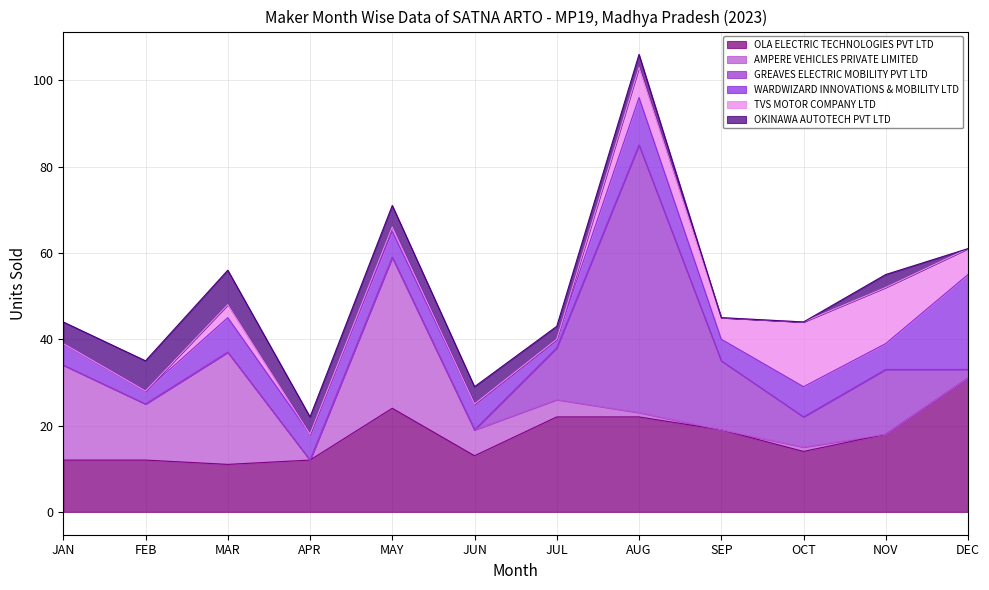

How many values in the GREAVES ELECTRIC MOBILITY PVT LTD series are below 2?

6